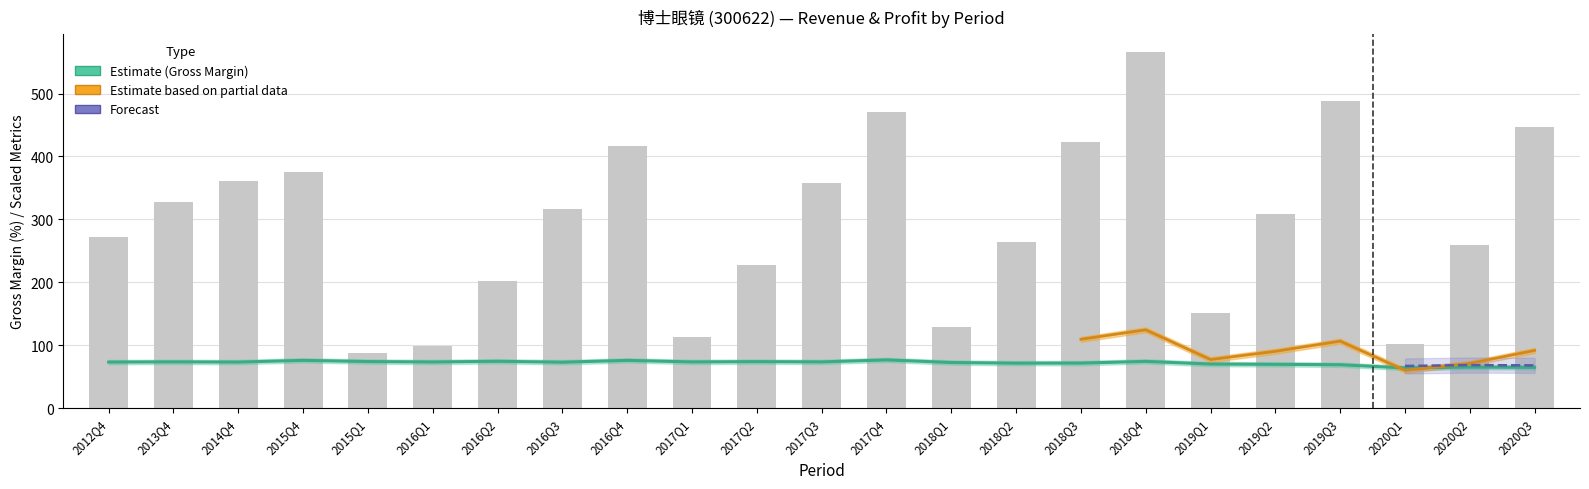

Reading left to right, what are all the values shown in this chart?

TOTAL_OPERATE_INCOME: 272.0	327.5	361.1	375.7	86.8	98.1	202.5	316.8	416.0	112.7	226.8	357.5	471.3	128.8	263.7	423.4	566.1	151.3	307.8	488.0	101.0	259.9	446.2
XSMLL: 73.0	73.4	73.0	75.8	73.8	73.2	74.3	72.8	75.7	73.3	73.7	73.3	76.5	72.3	71.3	71.4	74.1	69.9	69.4	68.8	63.7	65.0	64.6